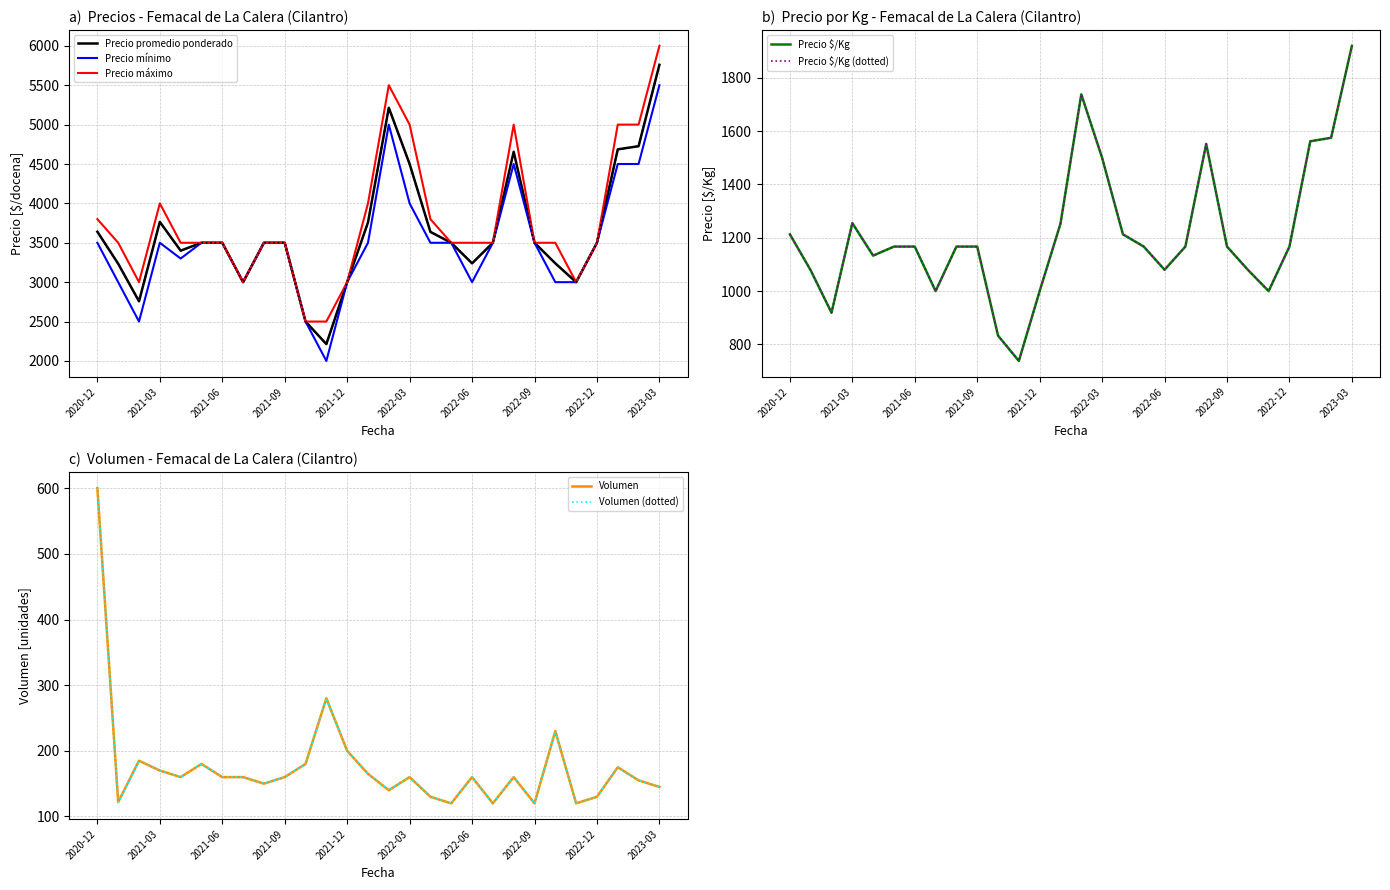

Where does the Precio por Kg series first go above 1167?

2020-12